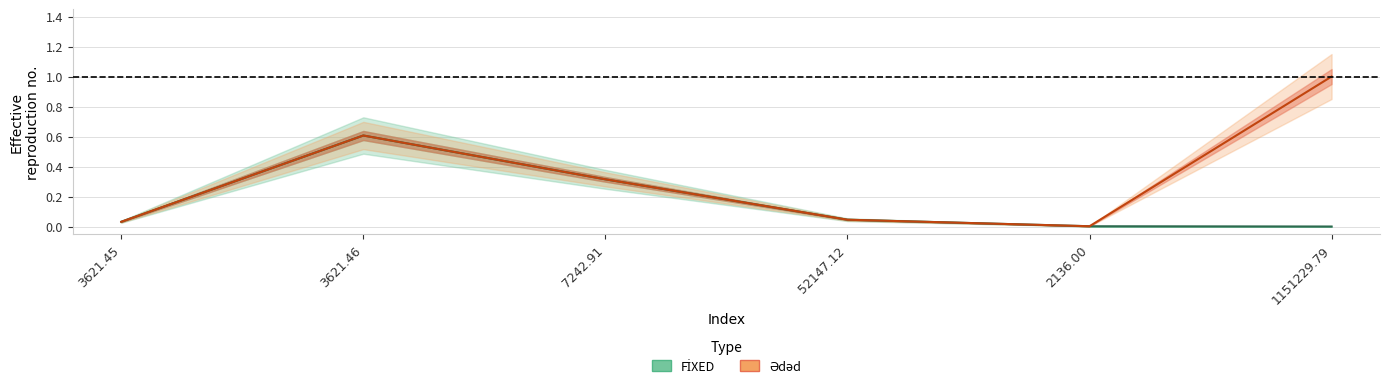

True or false: FİXED and Ədəd intersect in this chart.

True